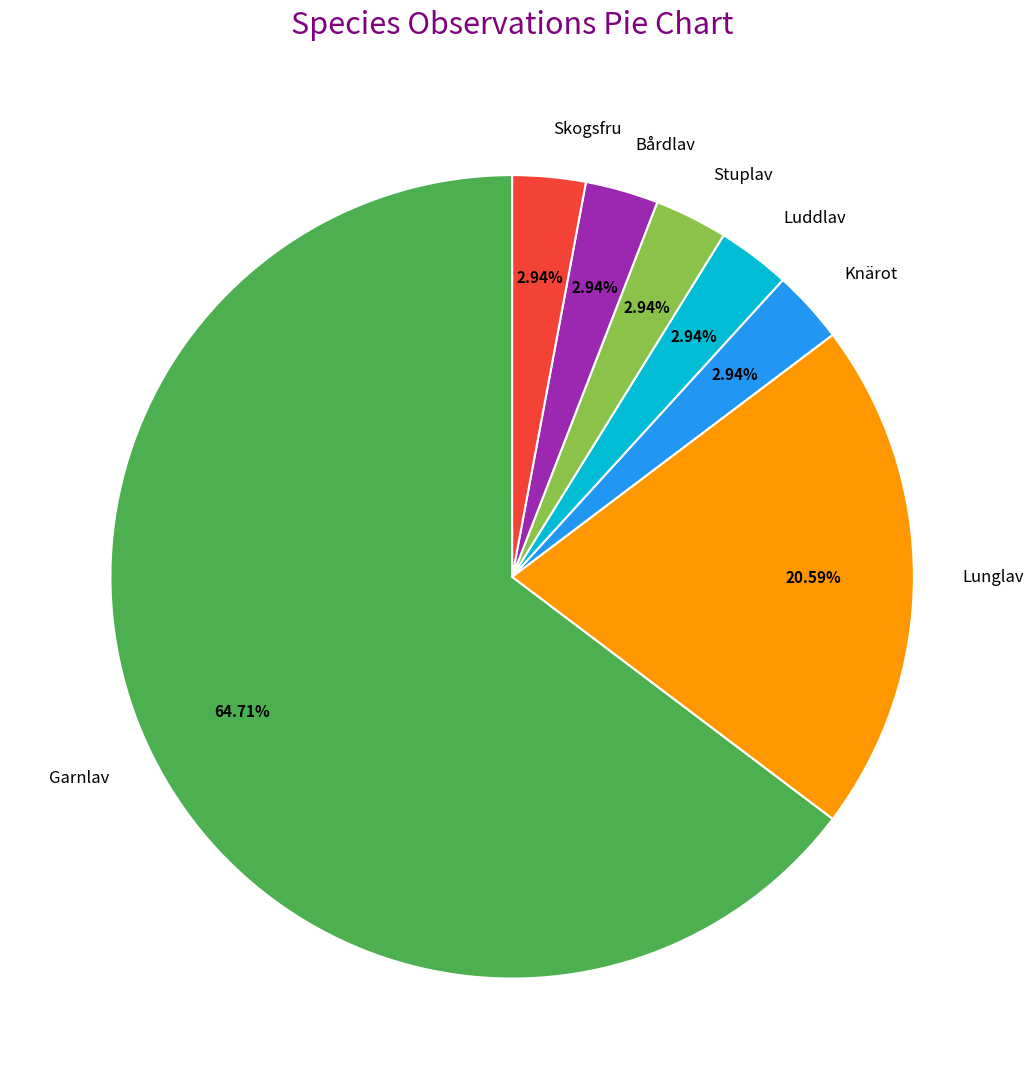

Do Garnlav and Skogsfru together represent more than half of the pie?

Yes